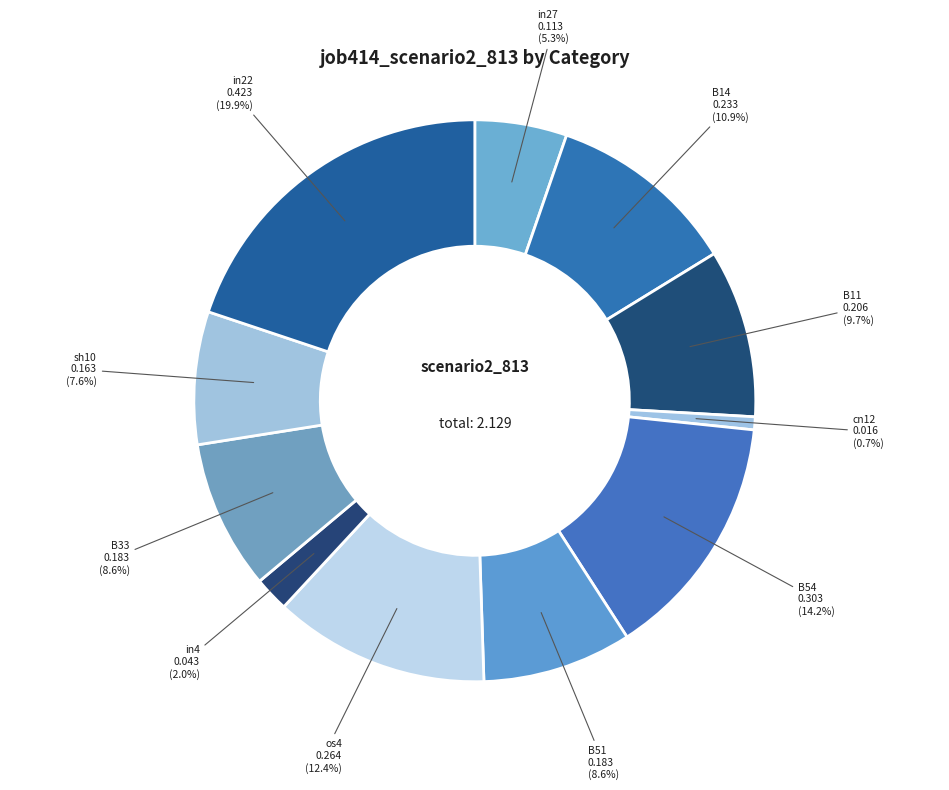

What is the largest slice in the pie chart?

in22